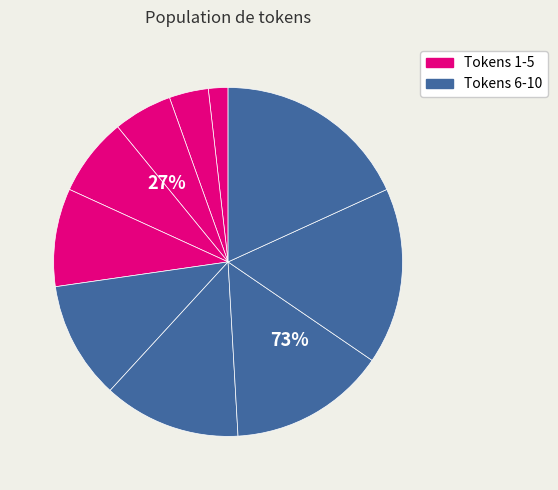

How many slices are in this pie chart?

10